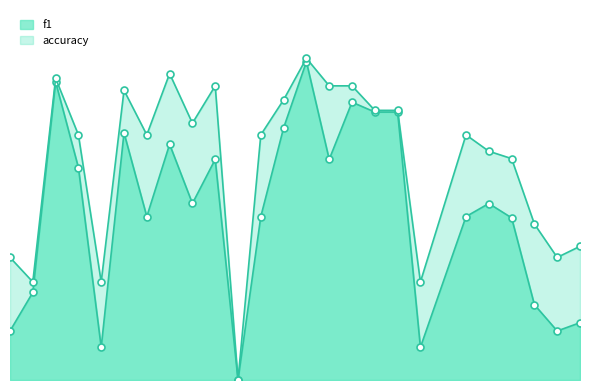

Rank the series at 8 from highest to lowest value.

accuracy, f1